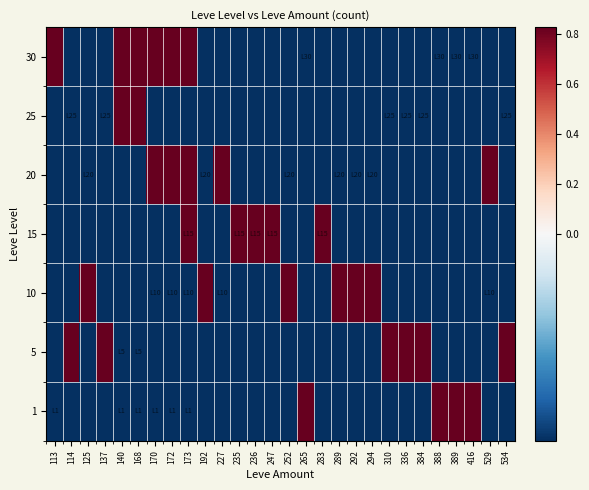

Between 292 and 389, which is larger?

292